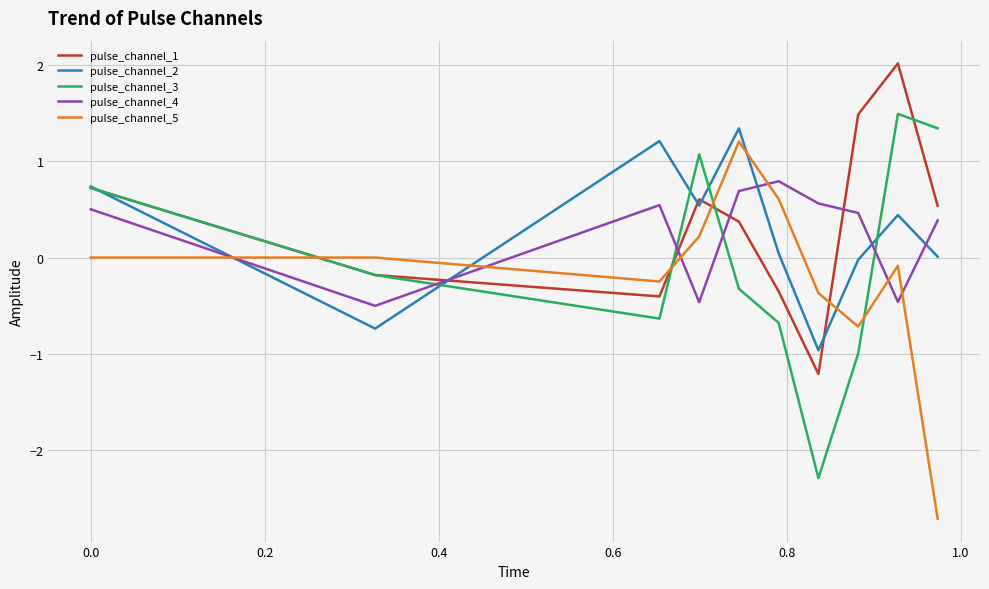

How many values in the pulse_channel_1 series are below 0?

4